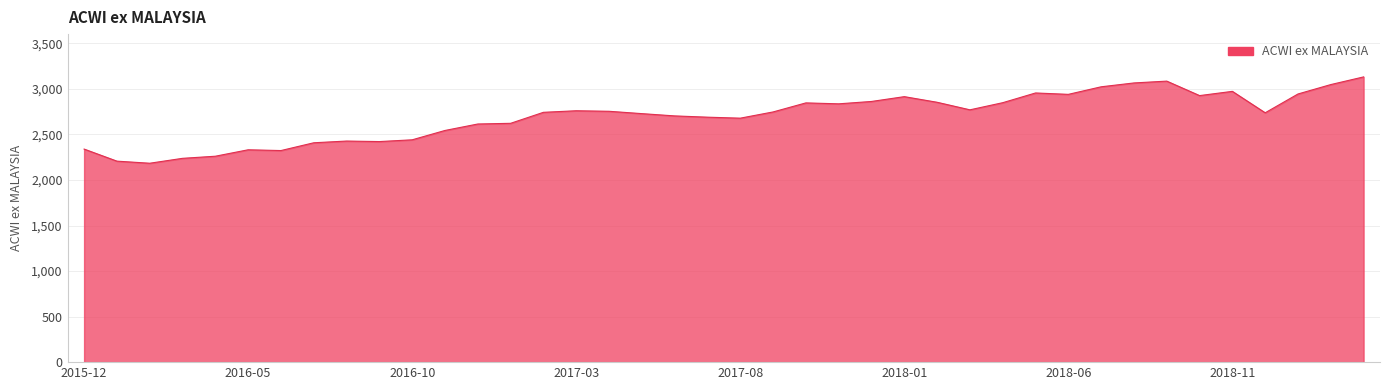

What is the maximum value shown in the chart?

3132.5